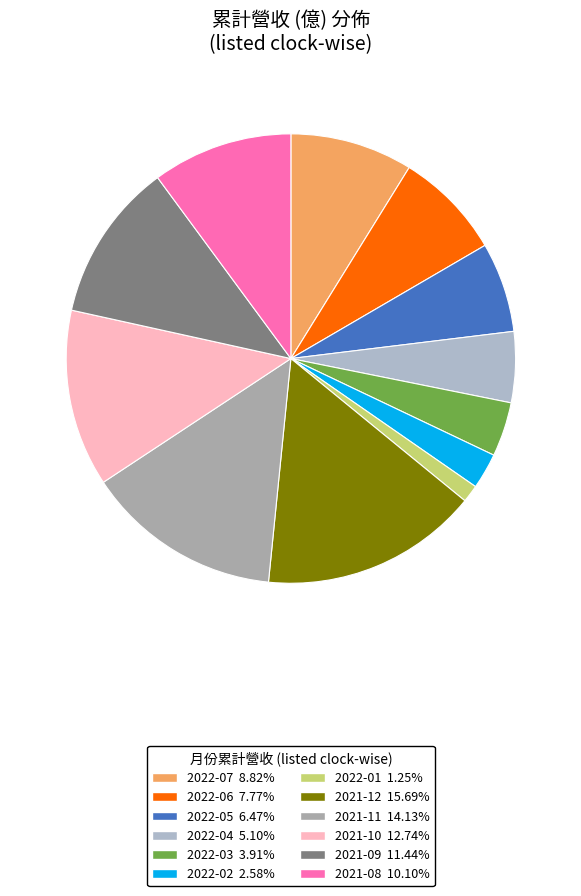

To the nearest percent, what portion does 2021-12 represent?

16%